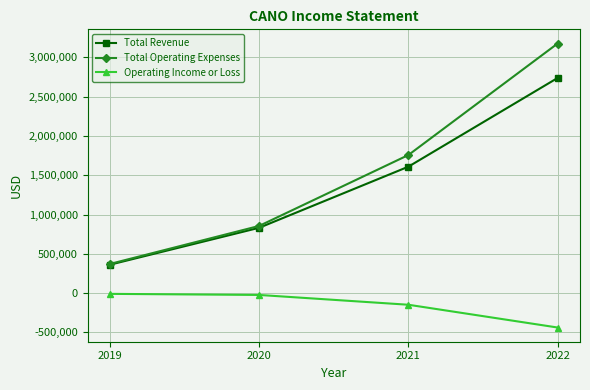

What is the total value across all series at 2020?

1663200